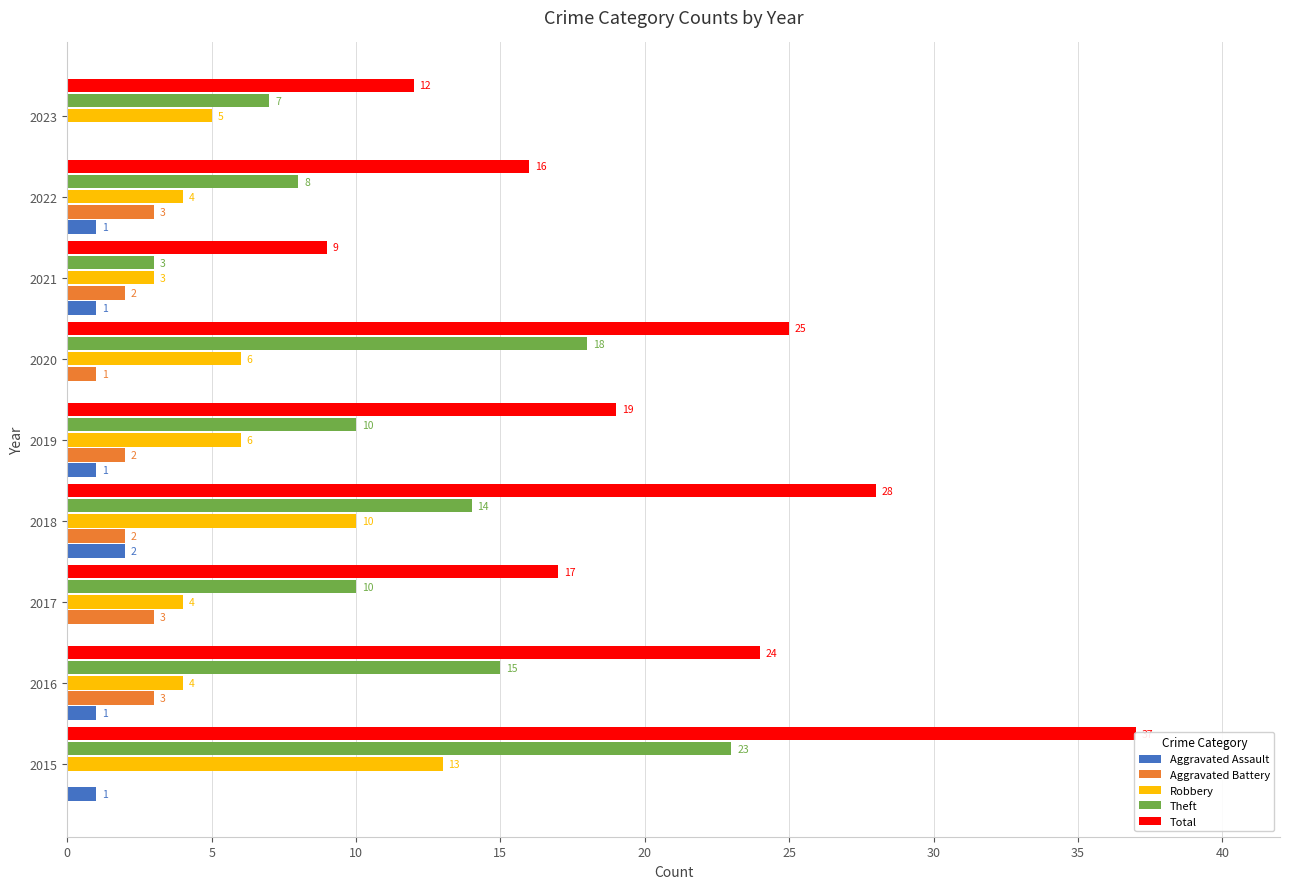

Rank the series by their maximum value, from lowest to highest.

Aggravated Assault, Aggravated Battery, Robbery, Theft, Total